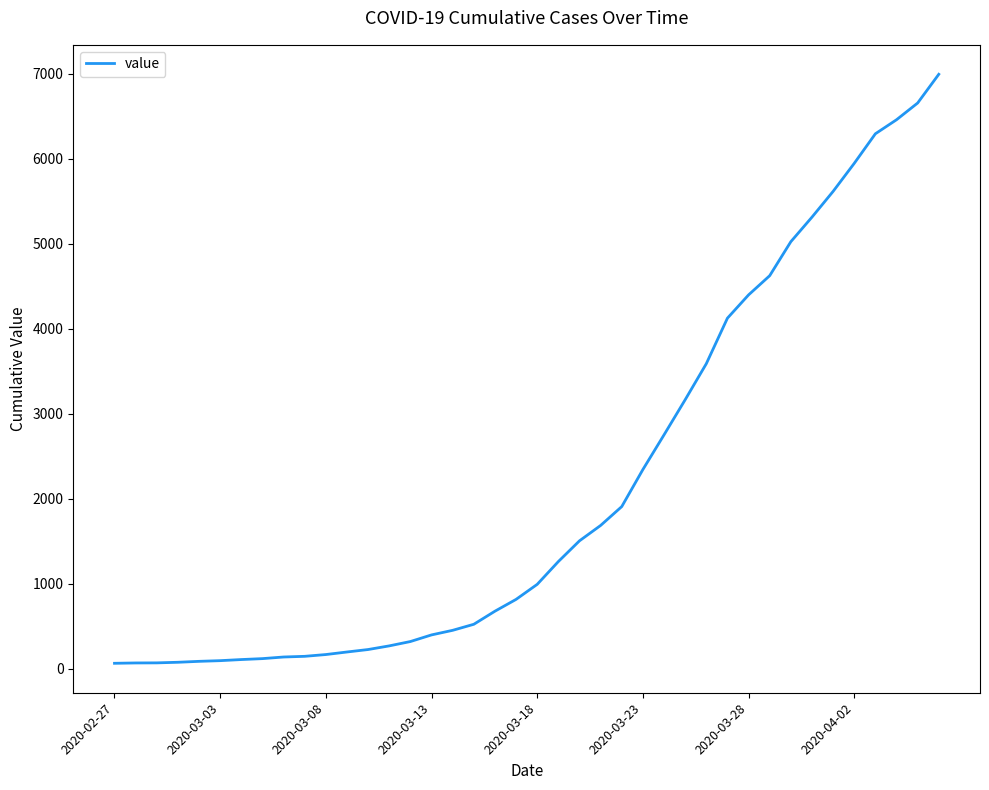

What is the maximum value shown in the chart?

6995